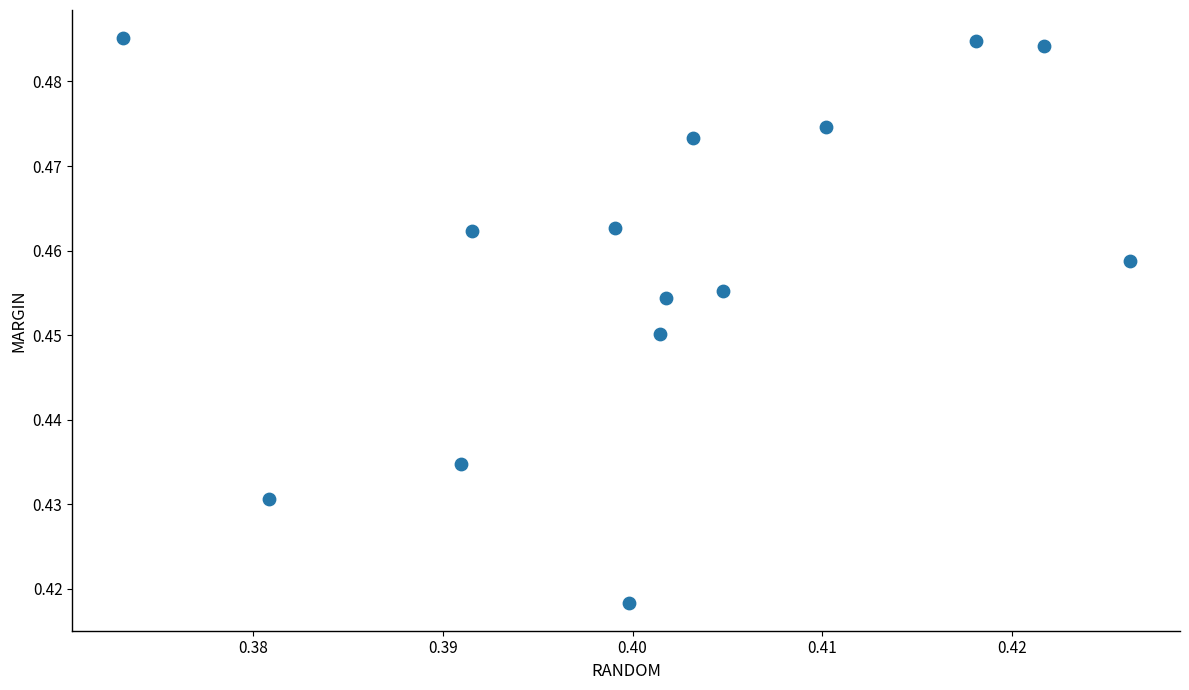

How many points are shown in the scatter plot?

14